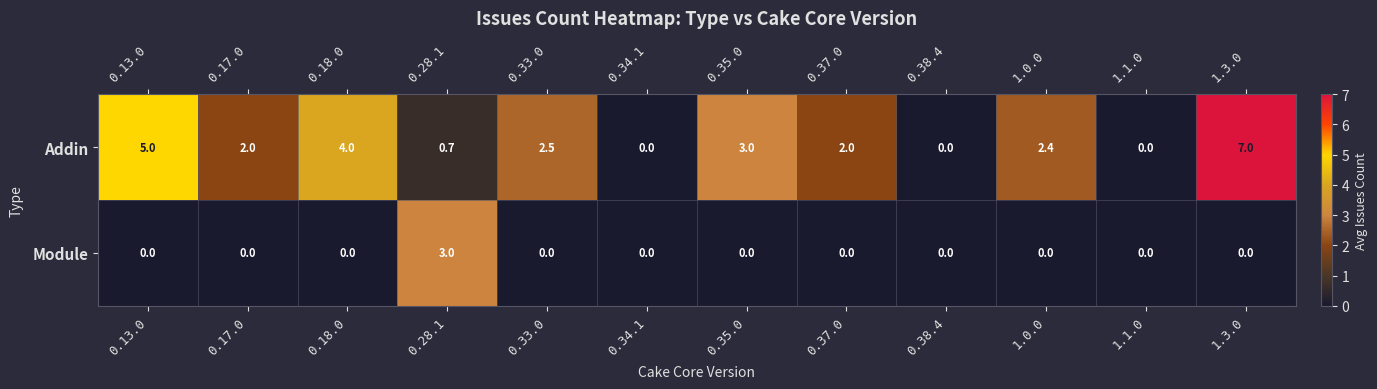

Which series changed the most between 0.13.0 and 0.34.1?

Addin